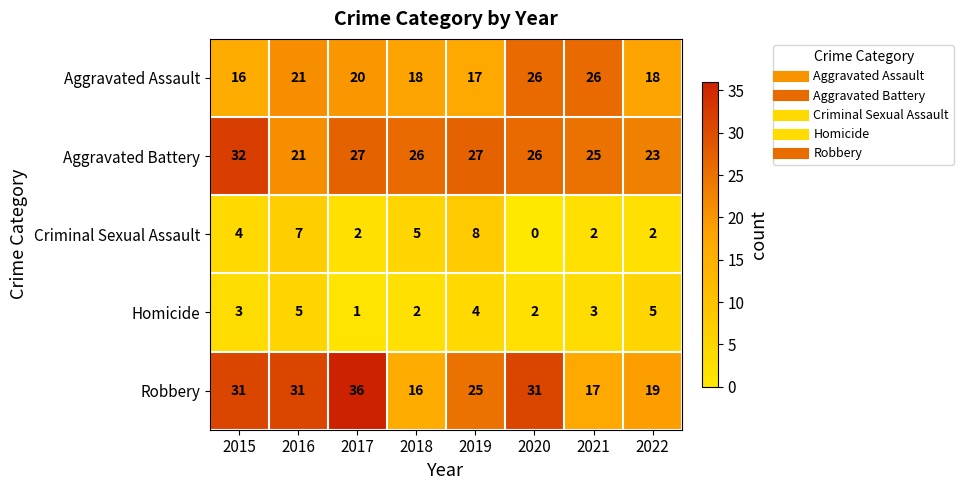

What is the greatest value displayed?

36